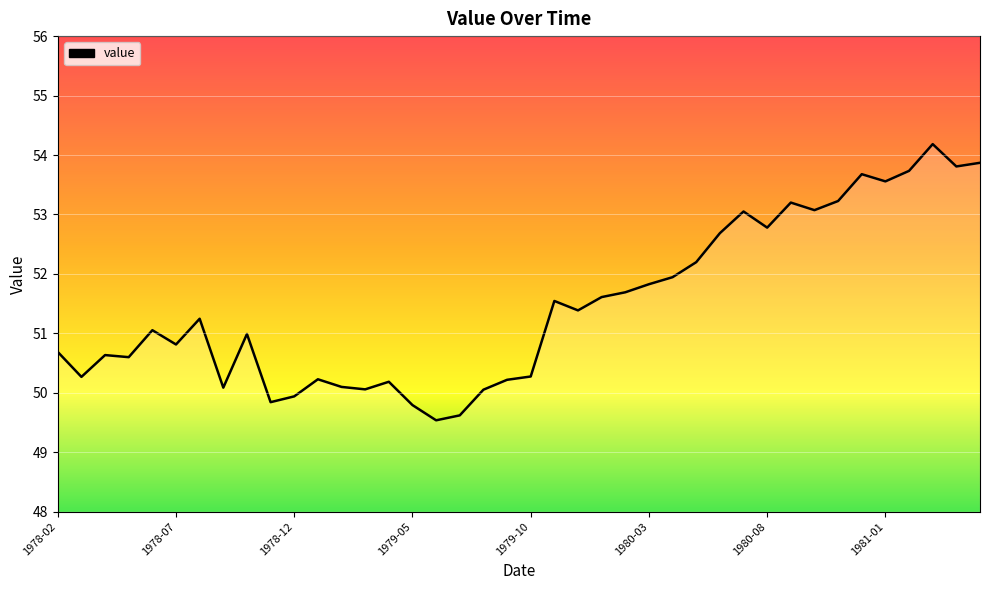

How many categories are shown in the chart?

40